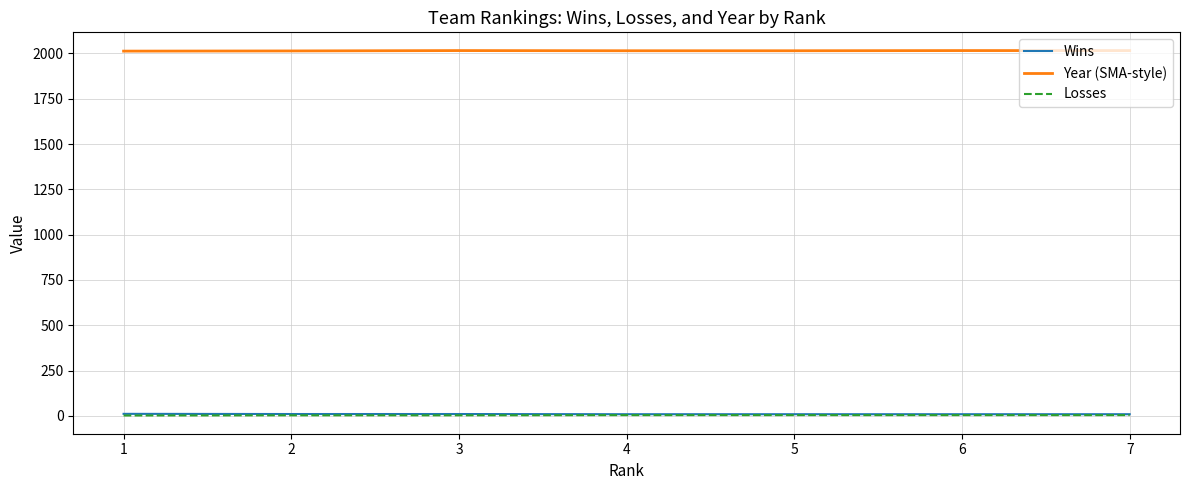

The value of Year (SMA-style) at 7 is 2016. True or false?

True